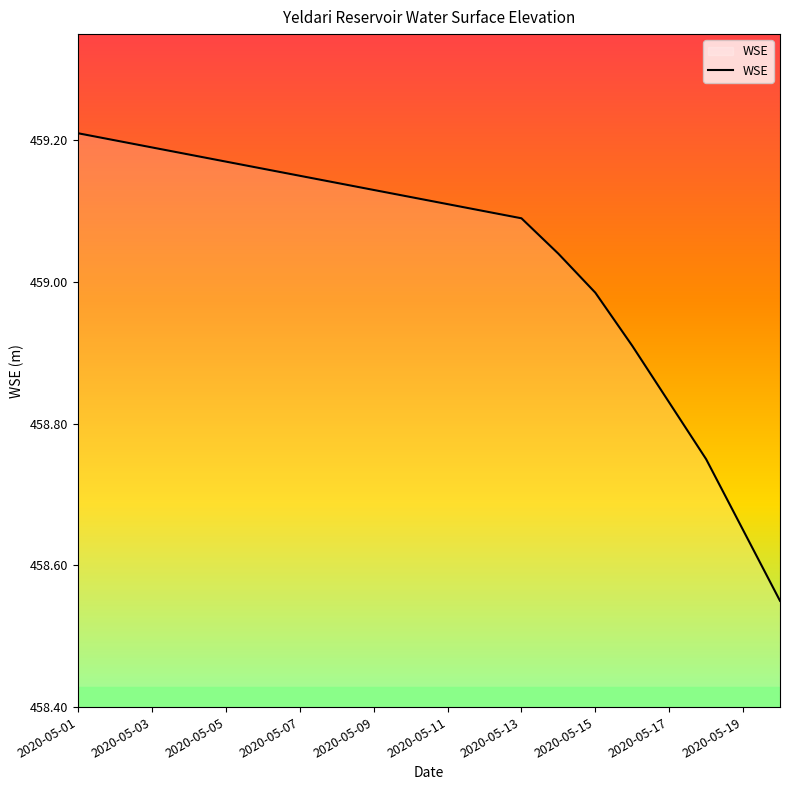

What is the difference between the maximum and minimum values?

0.7